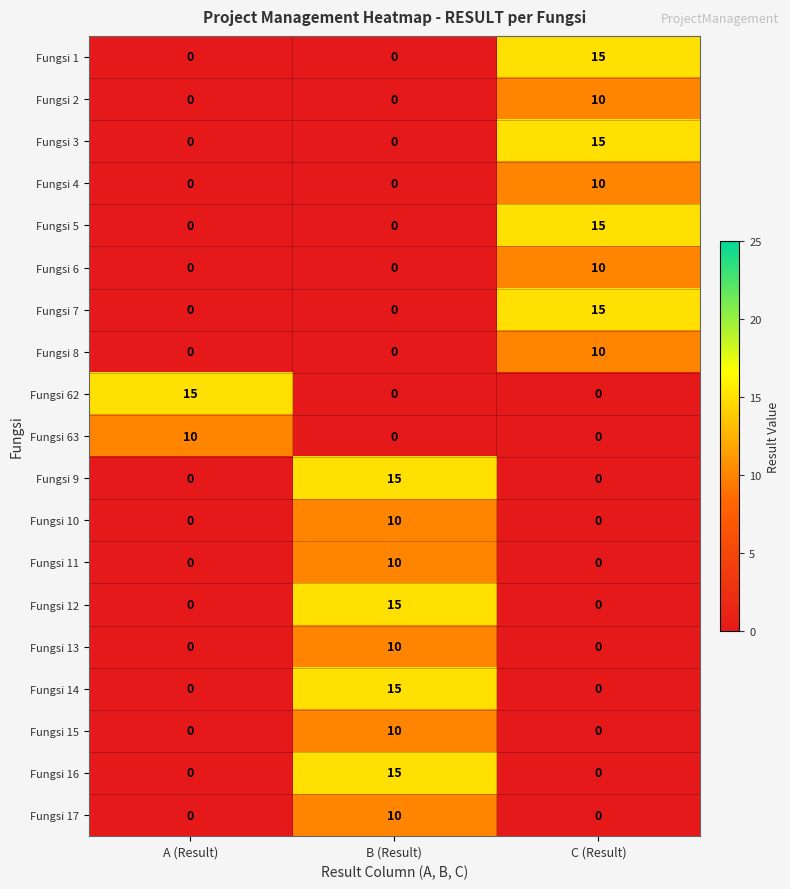

What is the total value across all series at A (Result)?

25